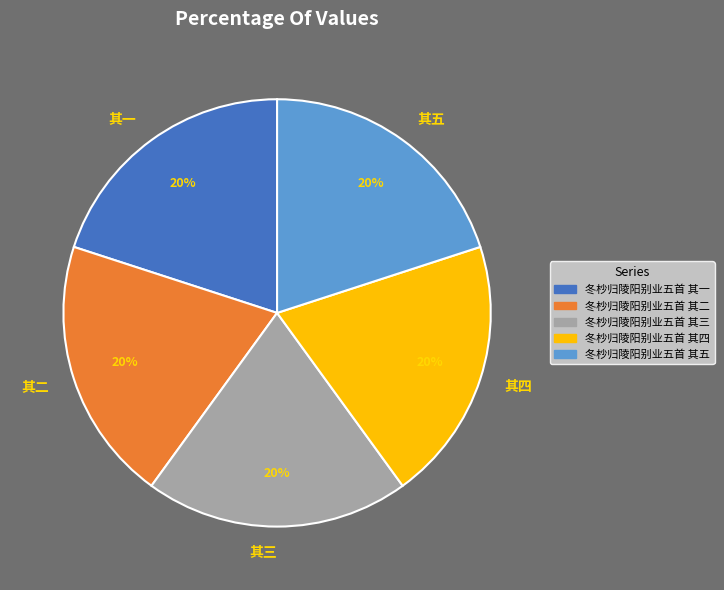

What is the ratio of the value at 其二 to the value at 其五?

1.0